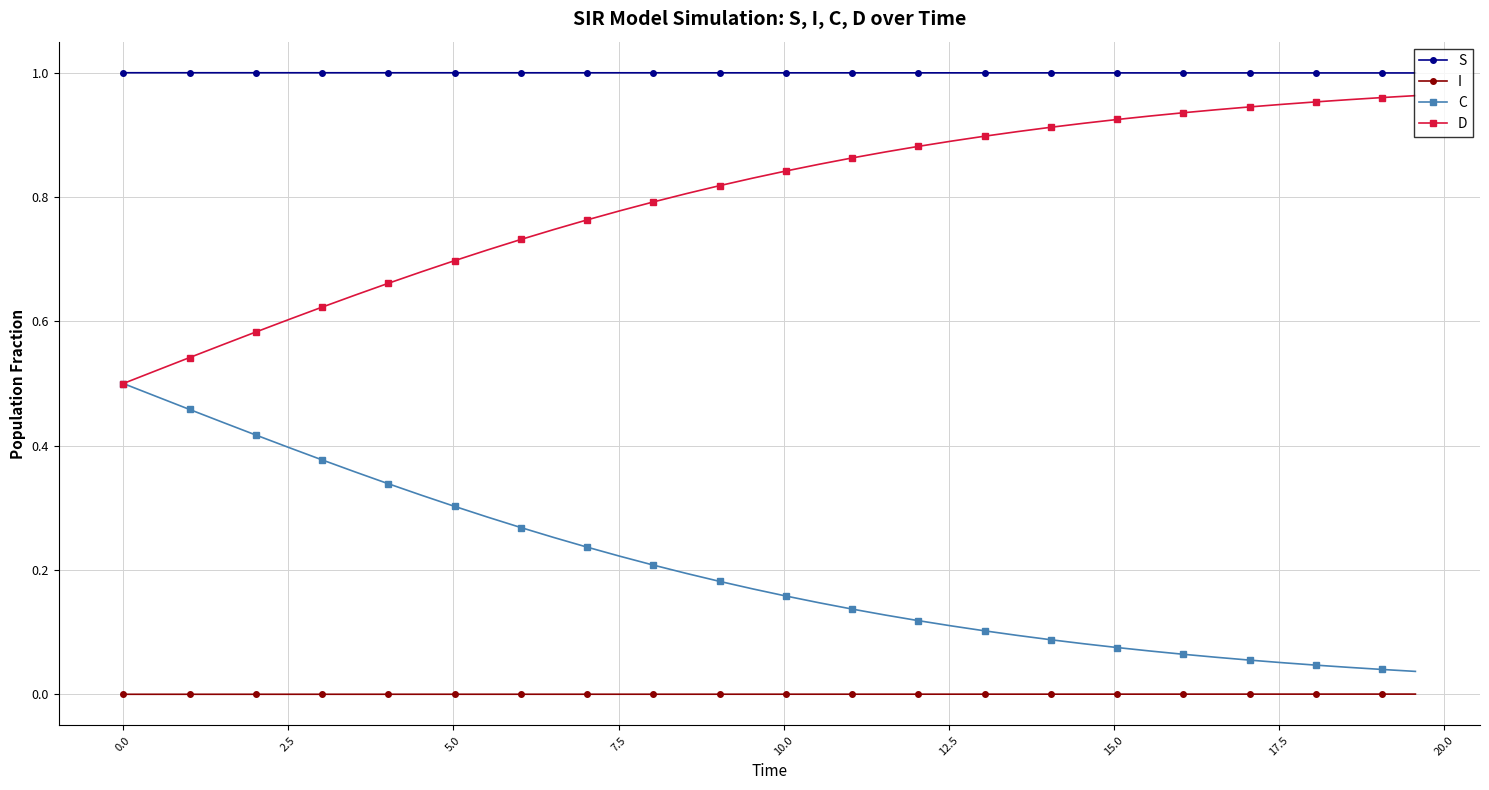

True or false: S and D intersect in this chart.

False